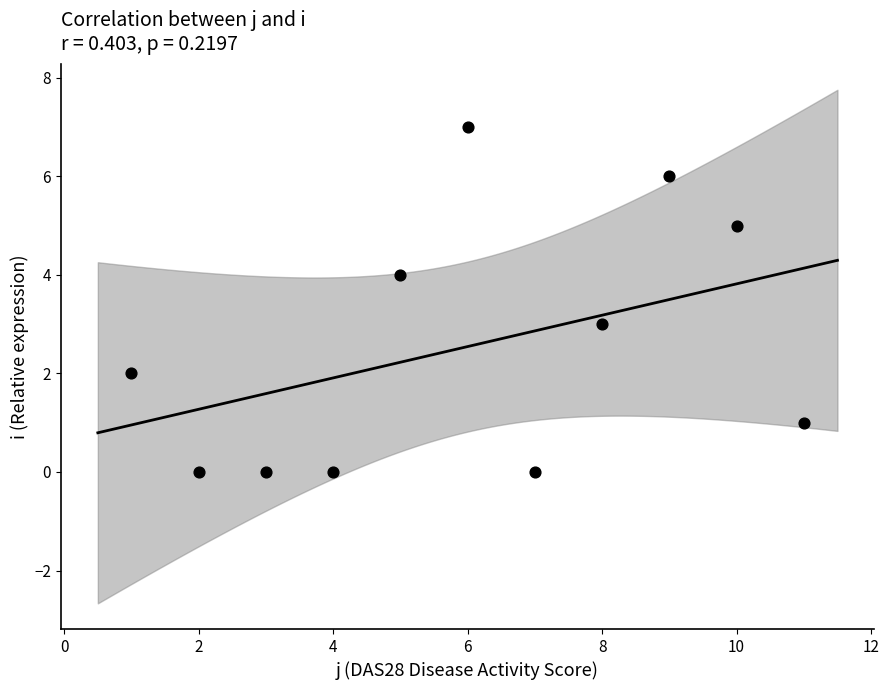

What is the range of Y values (max minus min)?

7